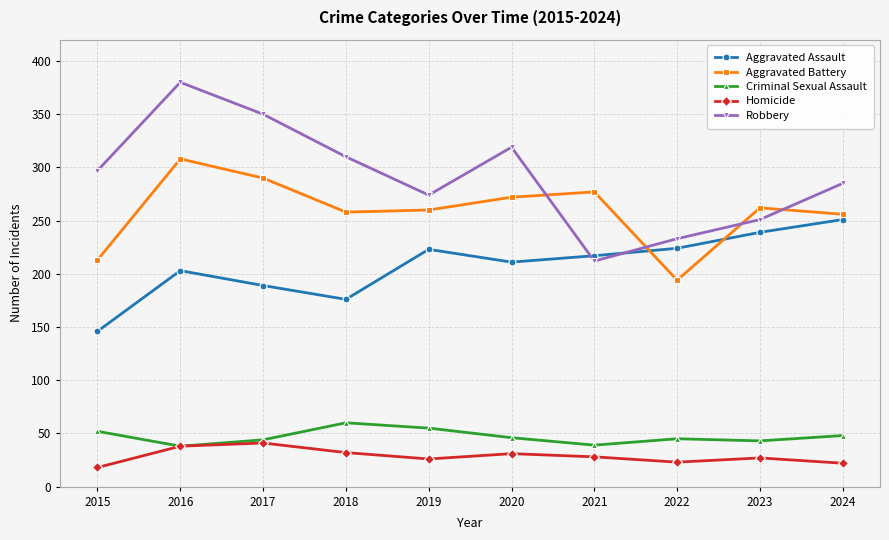

What is the total value across all series at 2017?

914